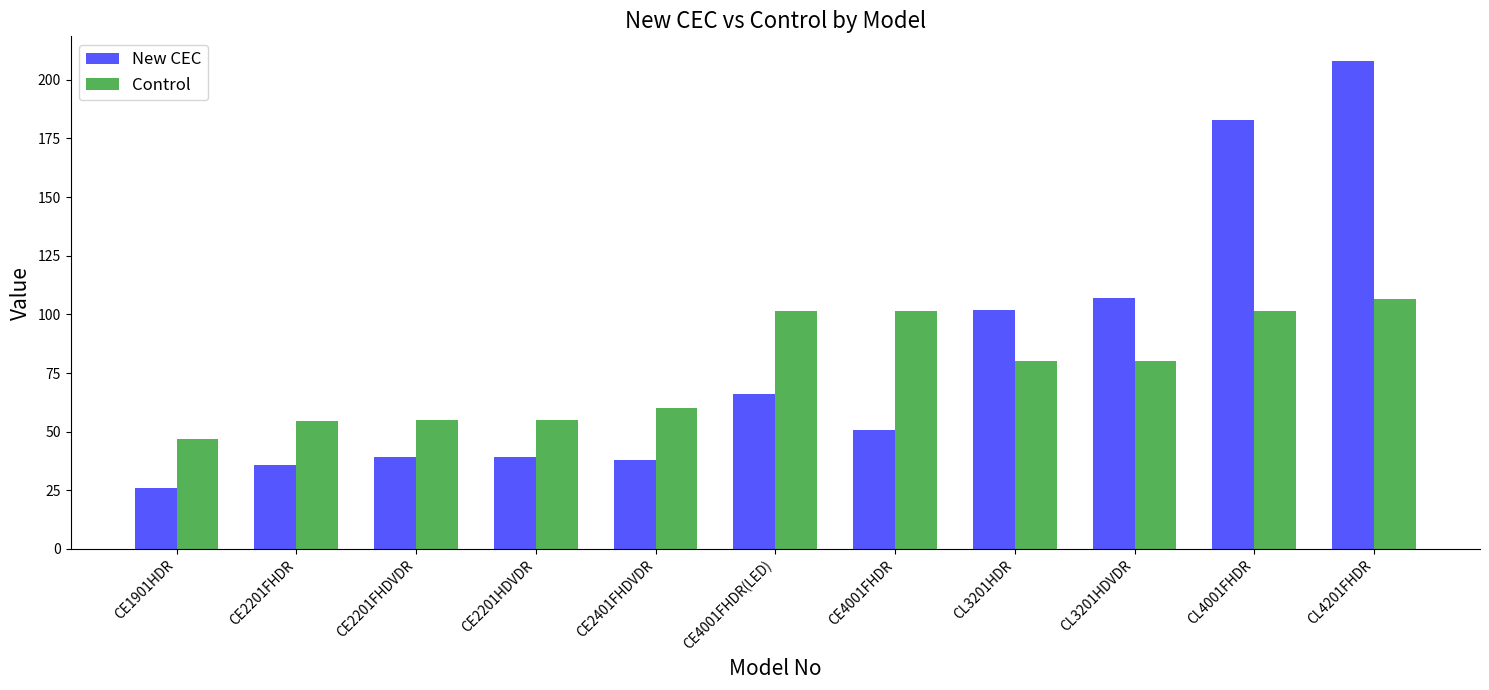

What is the difference between the second highest and minimum values in the New CEC series?

157.1